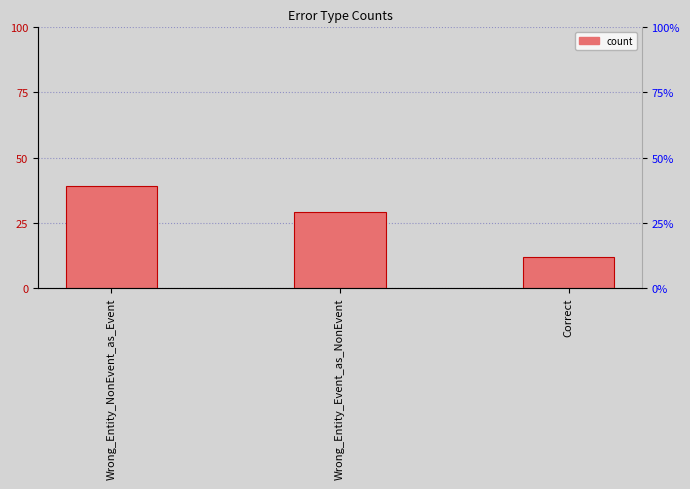

Does the chart contain any negative values?

No